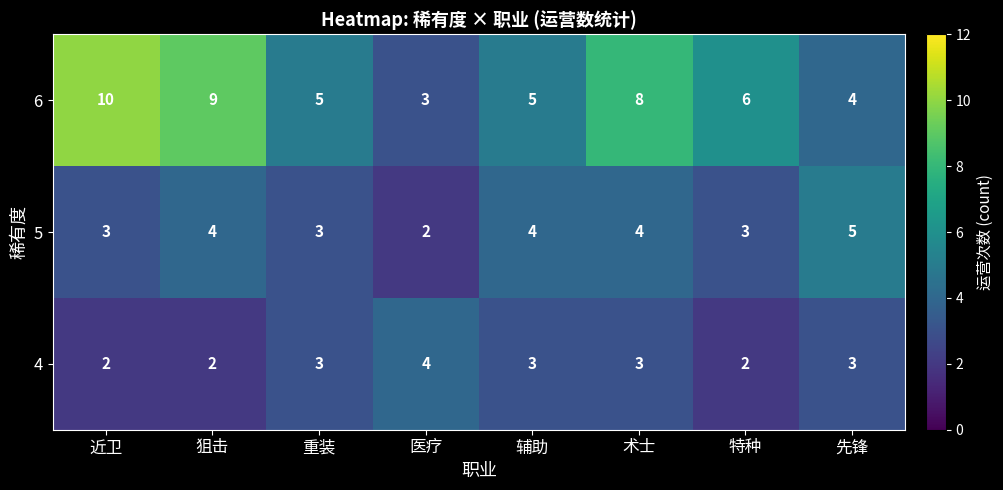

What is the difference between the second highest and minimum values in the 6 series?

6